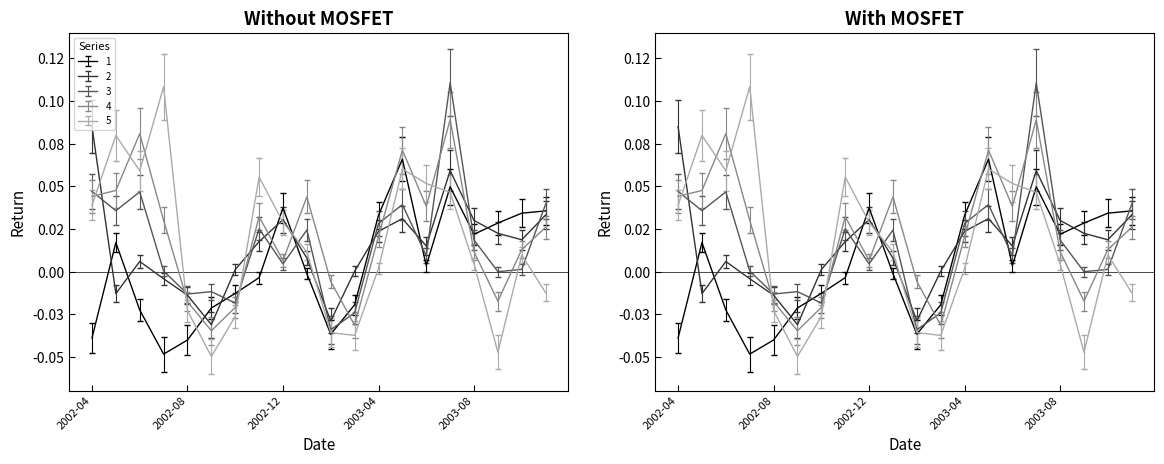

Does the chart display data point markers on the line(s)?

No